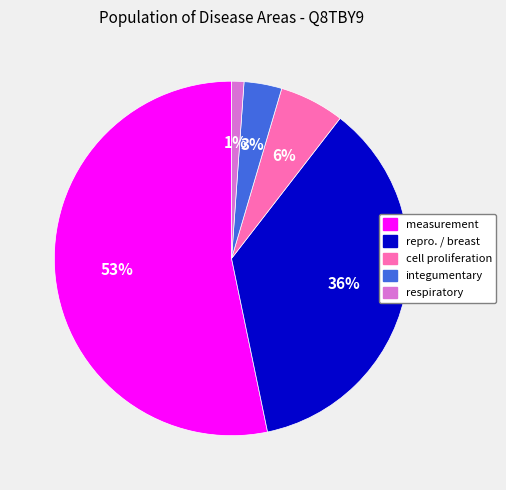

Is there a majority slice in this chart?

Yes